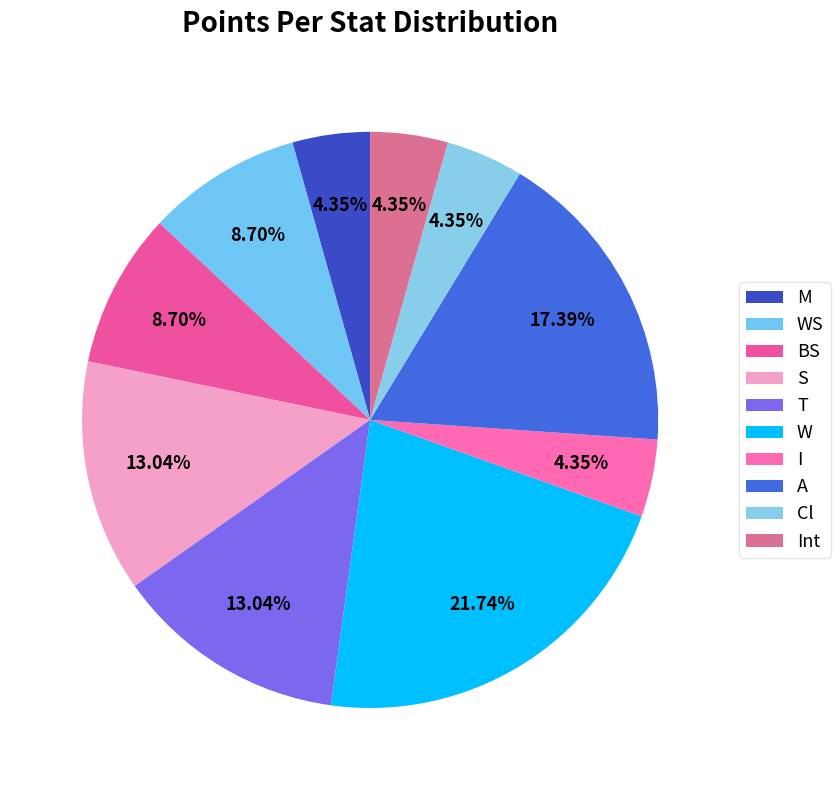

Which has a higher value, M or WS?

WS